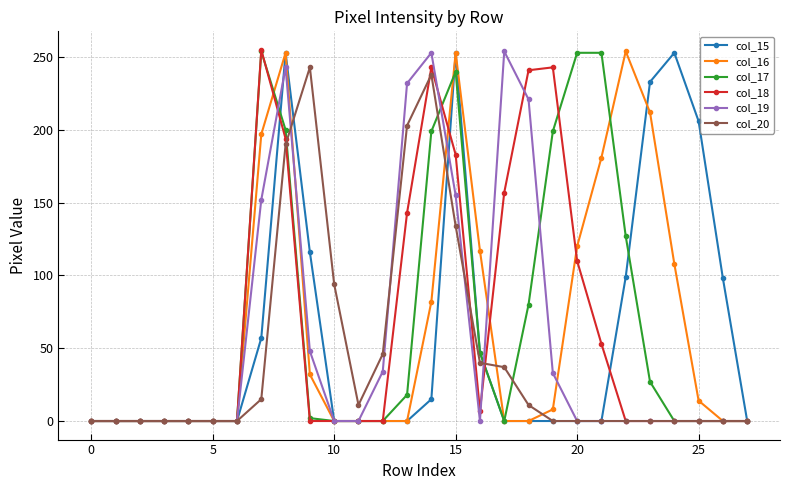

How many series are shown in this chart?

6